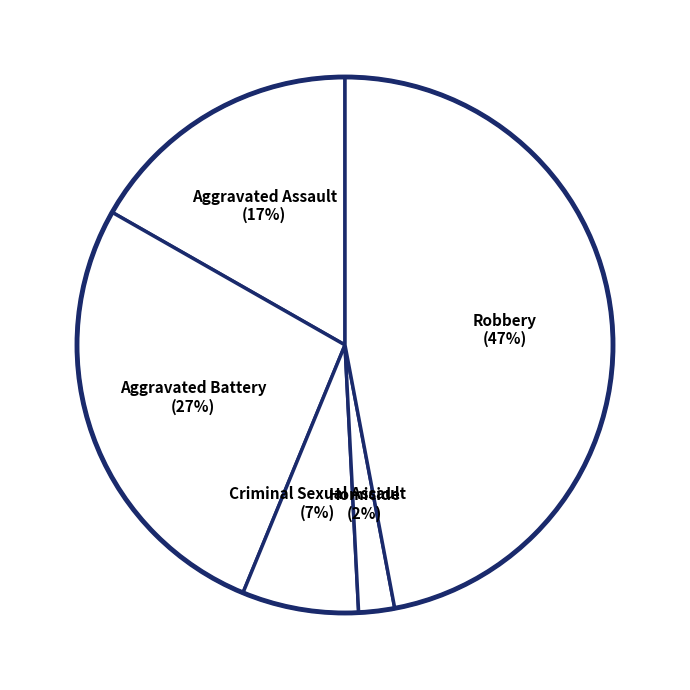

Which slice is the smallest?

Homicide